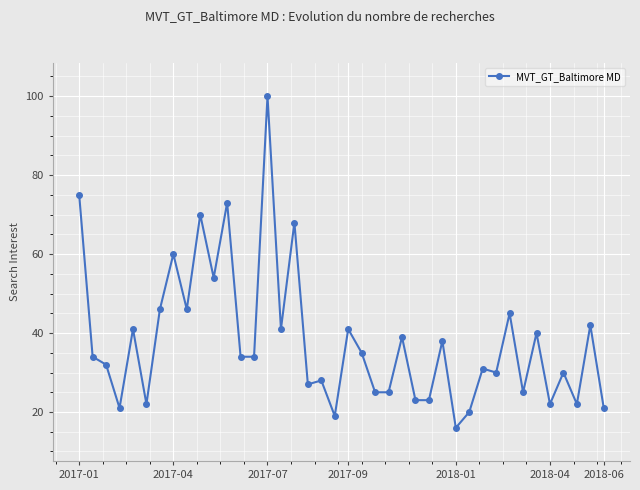

What is the minimum value shown in the chart?

16